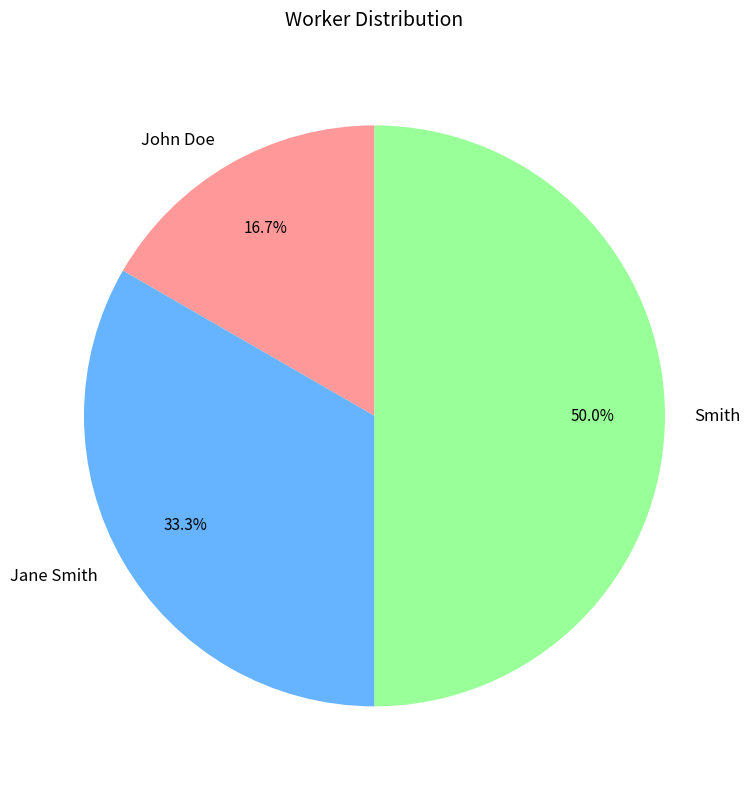

How many slices are in this pie chart?

3